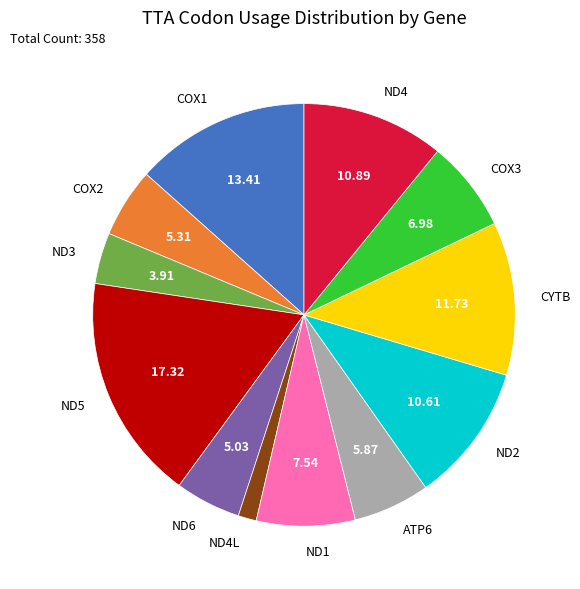

How many slices are in this pie chart?

12